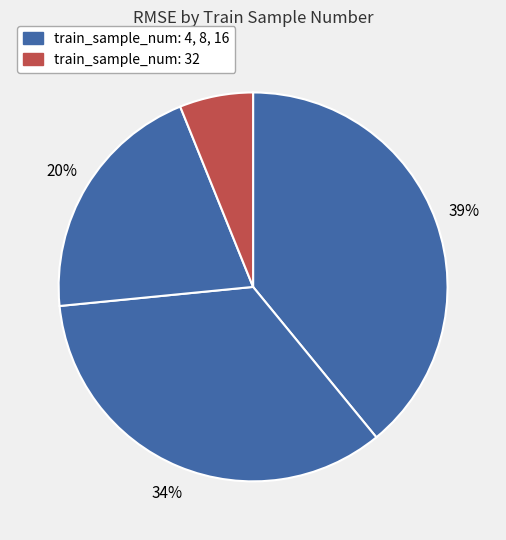

Is there a majority slice in this chart?

No